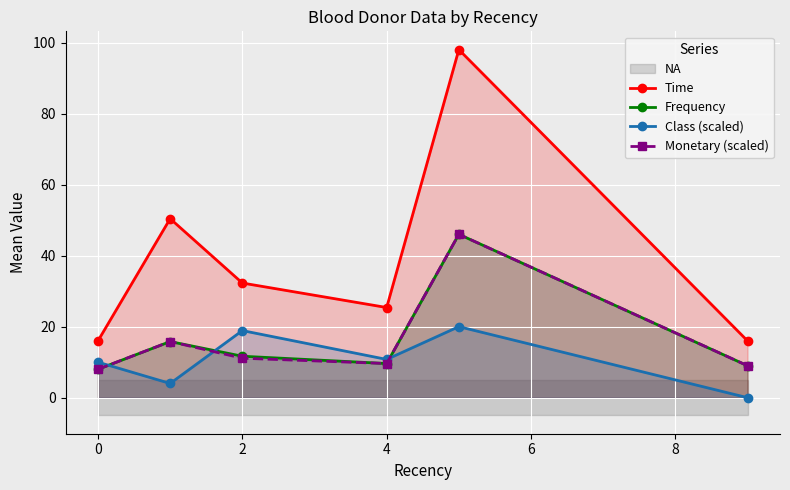

True or false: Monetary (scaled) has more than 2 interior local peaks.

False